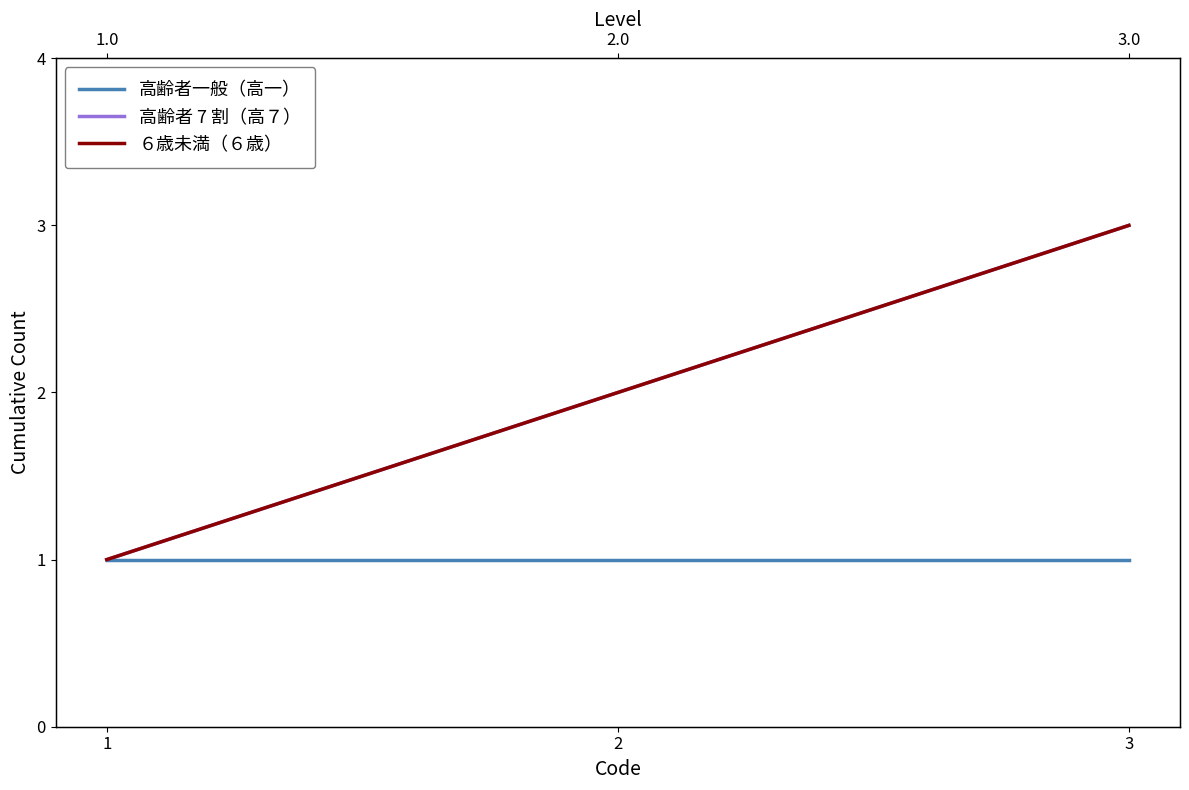

Where does the 高齢者 7 割（高７） series first go above 2?

3